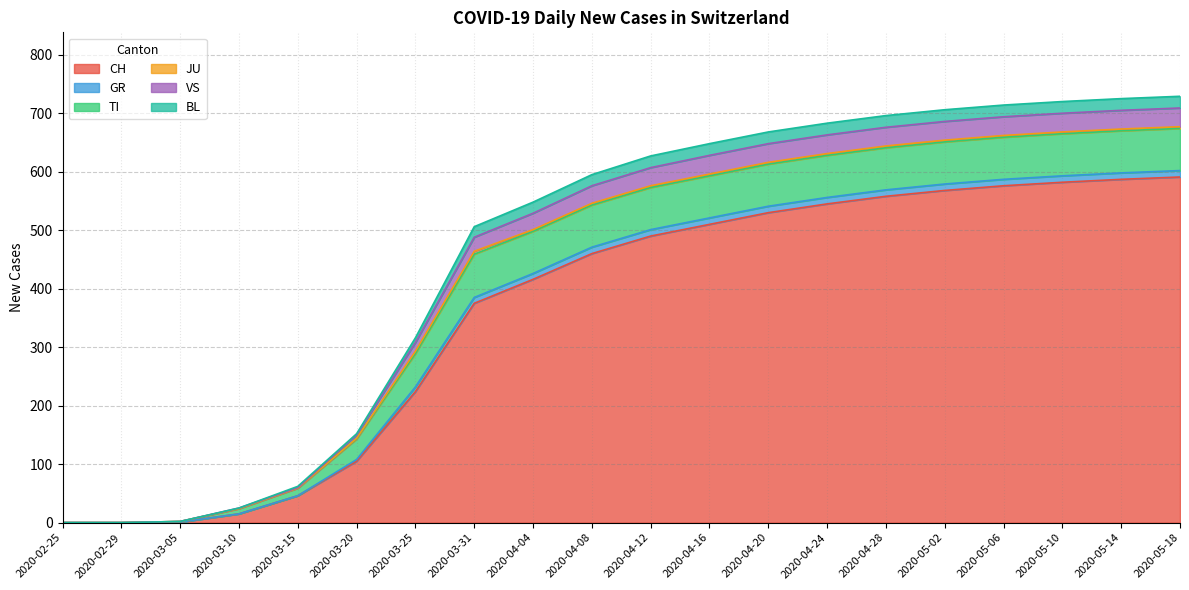

The value of CH at 2020-04-12 is 256. True or false?

False